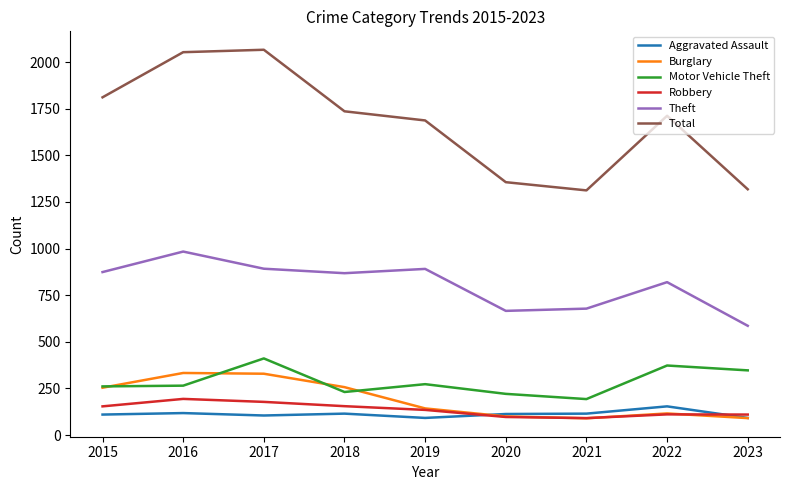

At how many categories does at least one series exceed 2013?

2